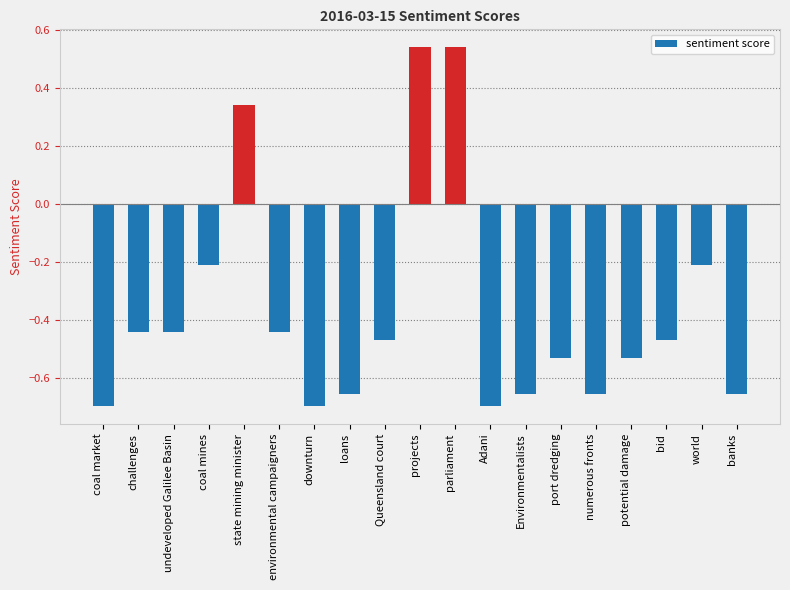

What position from the left is environmental campaigners?

6